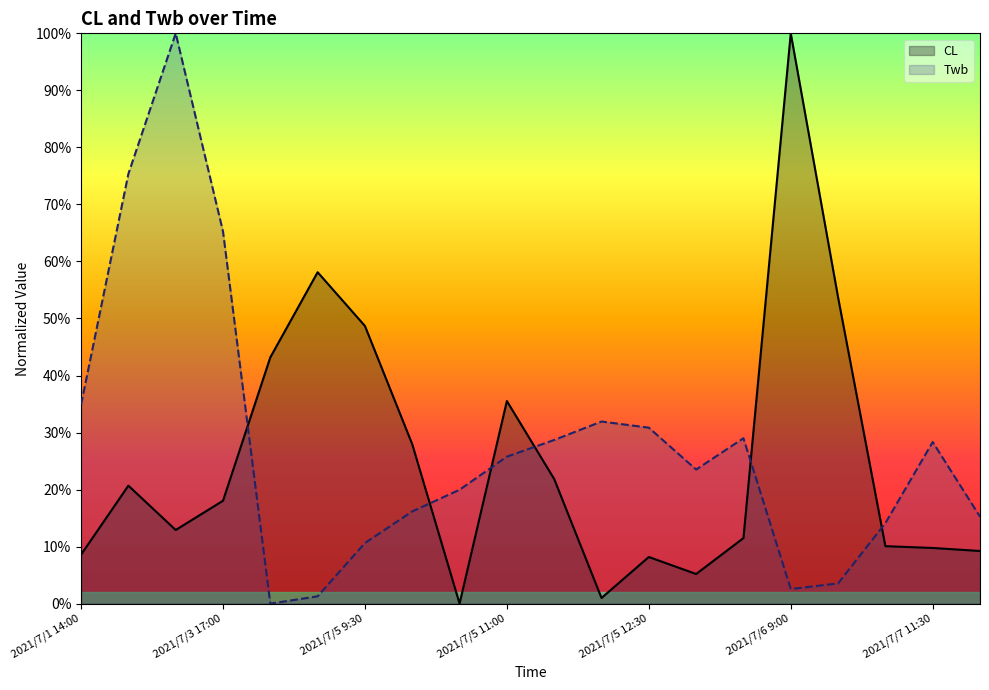

Between which two adjacent categories do CL and Twb first intersect?

2021/7/3 17:00 and 2021/7/5 8:30